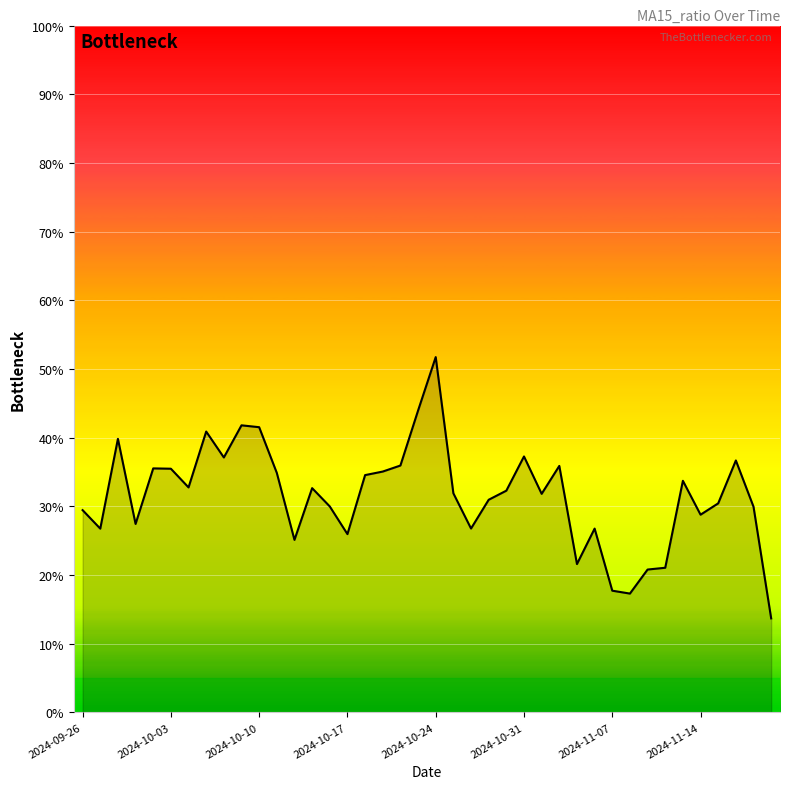

What is the sum of all values?

12.6